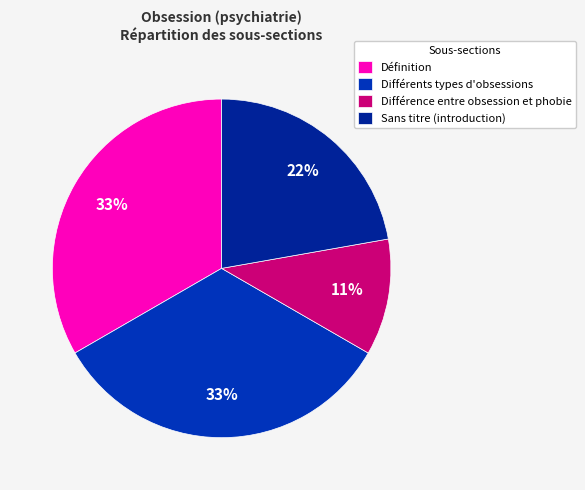

Is there a majority slice in this chart?

No